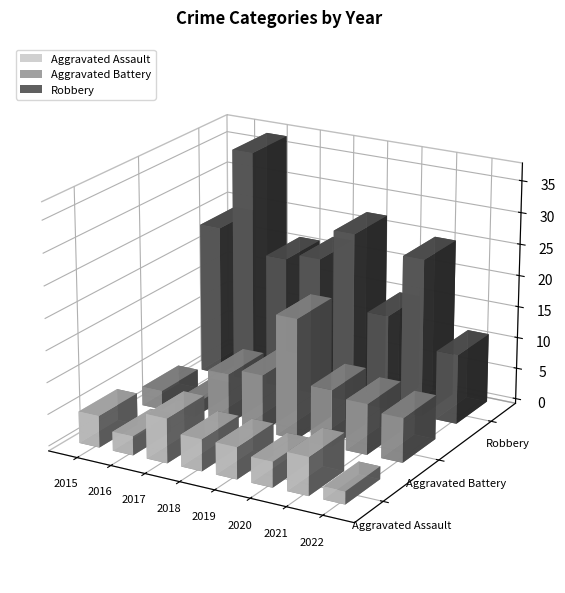

Which series has the widest spread of values?

Robbery